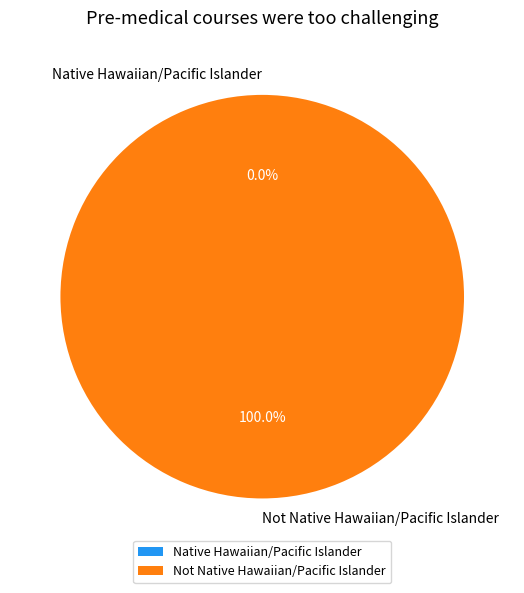

Which slice is the largest?

Not Native Hawaiian/Pacific Islander